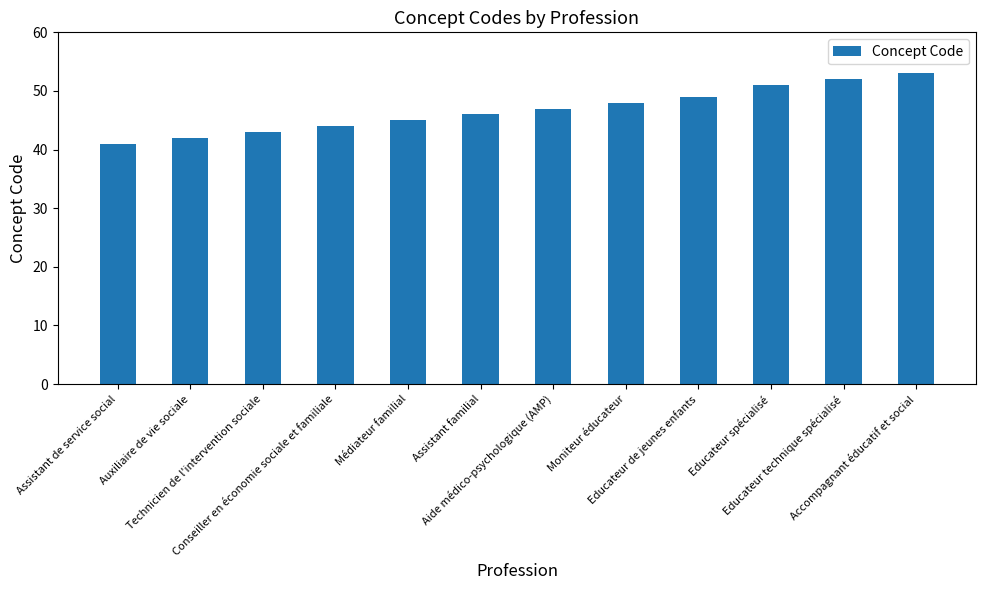

How many distinct data groups are displayed?

1